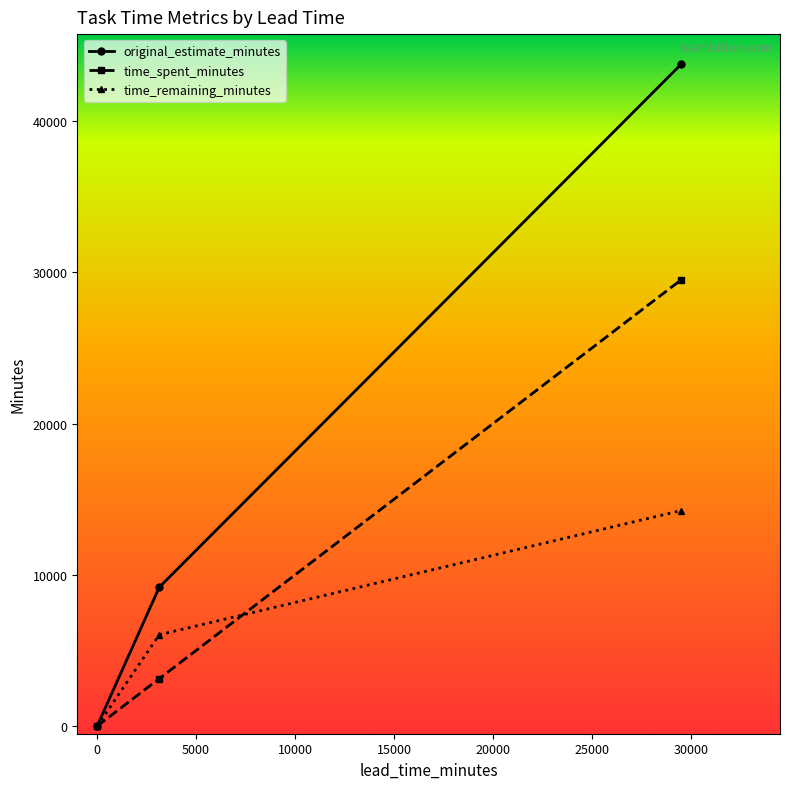

How many lines are shown in the chart?

3